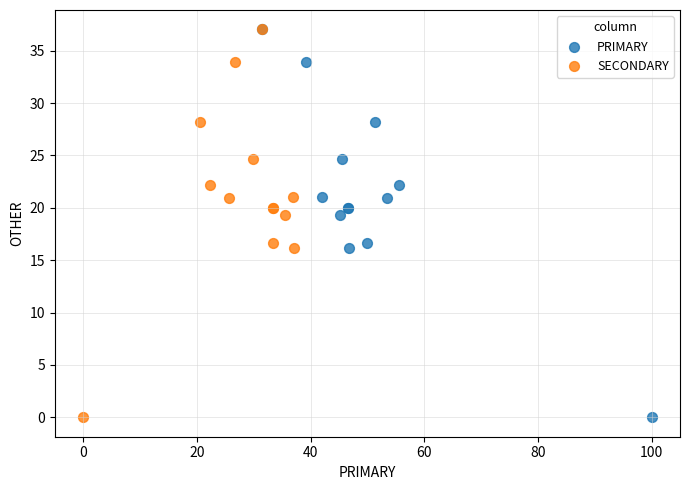

What are all the series names shown in the legend?

PRIMARY, SECONDARY